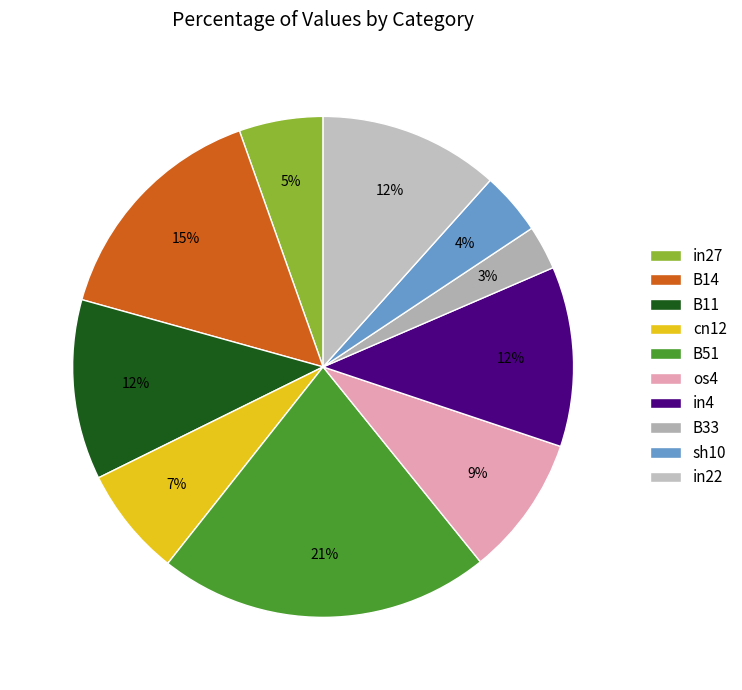

Which category has the biggest portion of the pie?

B51